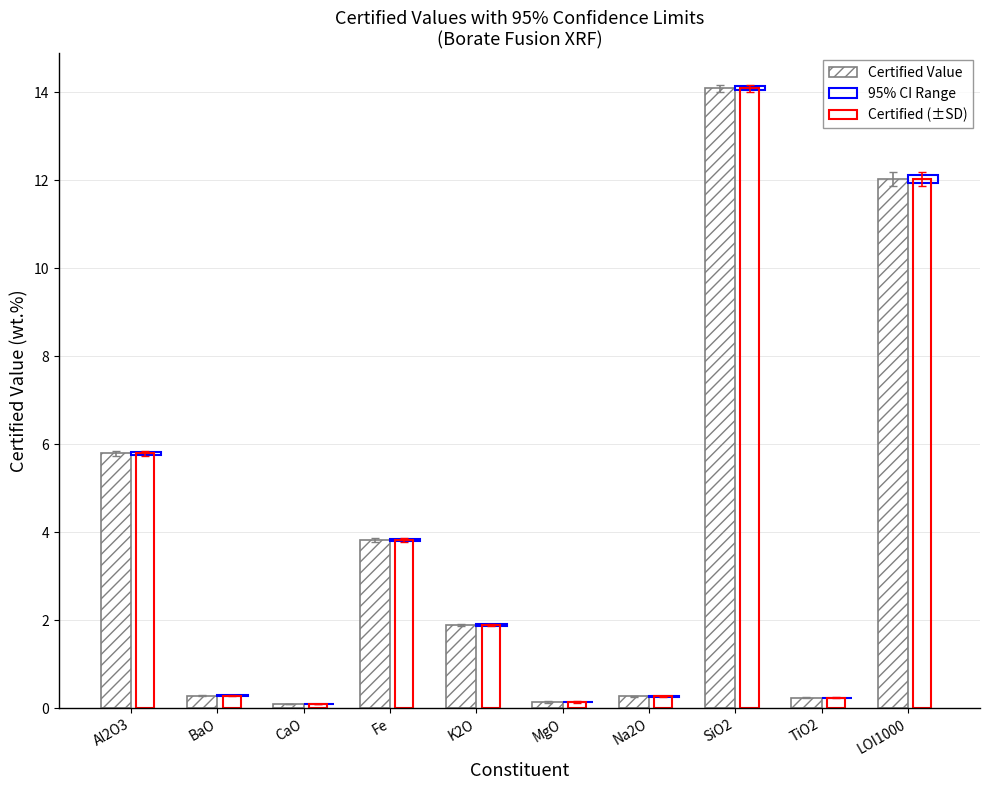

Which series has the largest total across all categories?

Certified Value